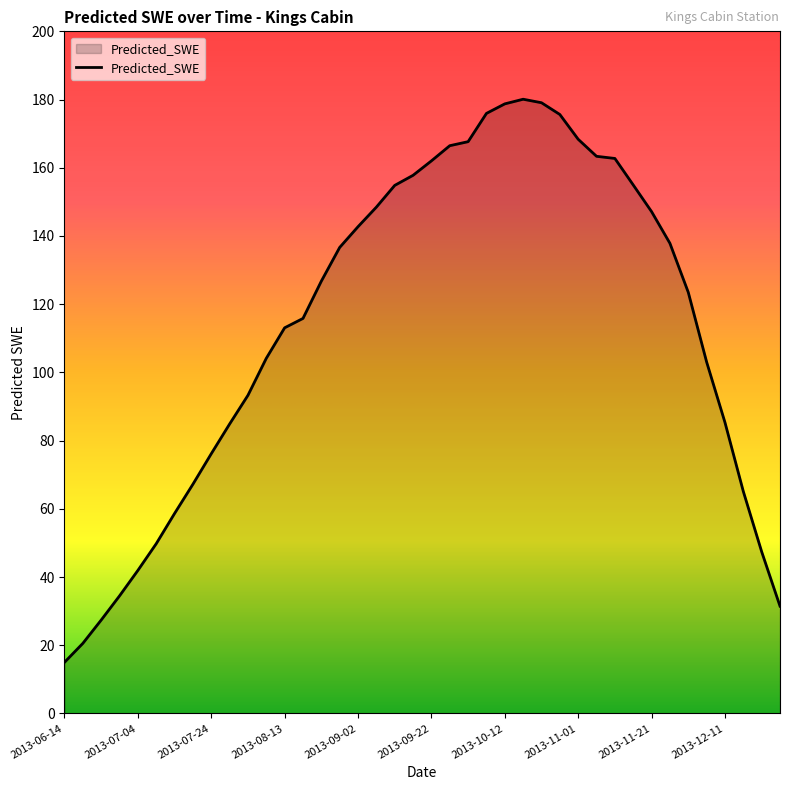

What is the minimum value shown in the chart?

15.0